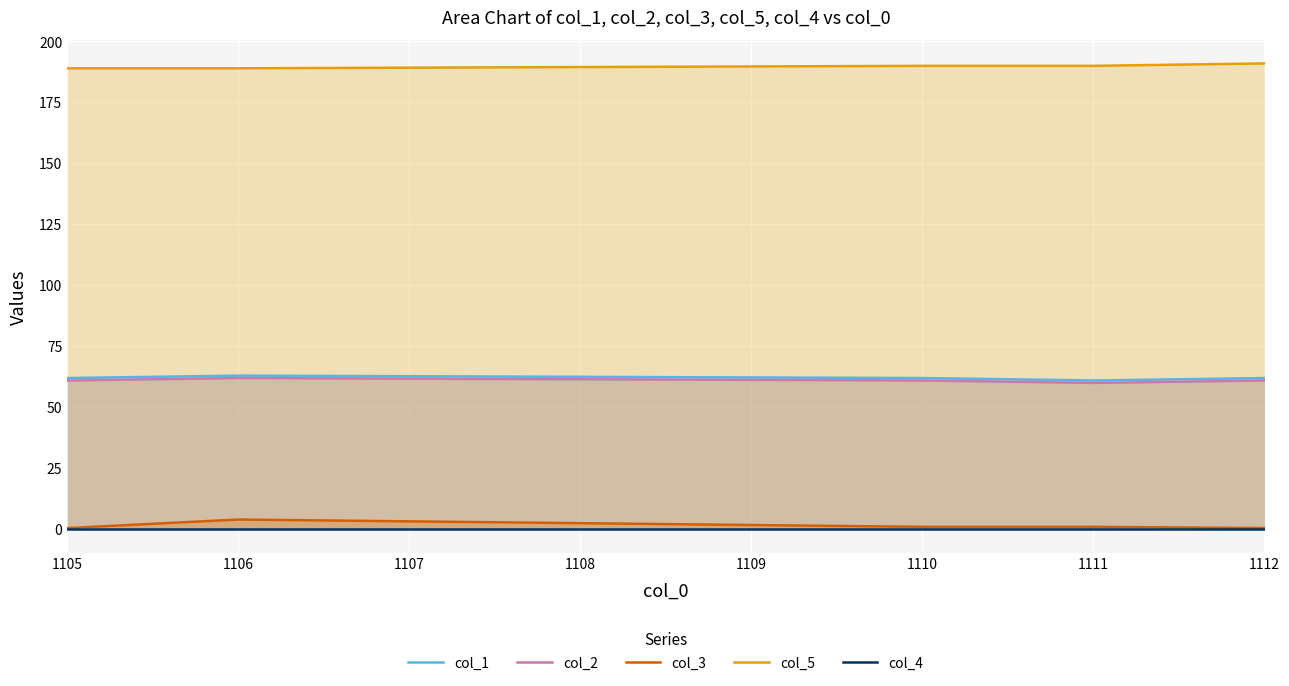

At which category is the sum across all series the highest?

1106